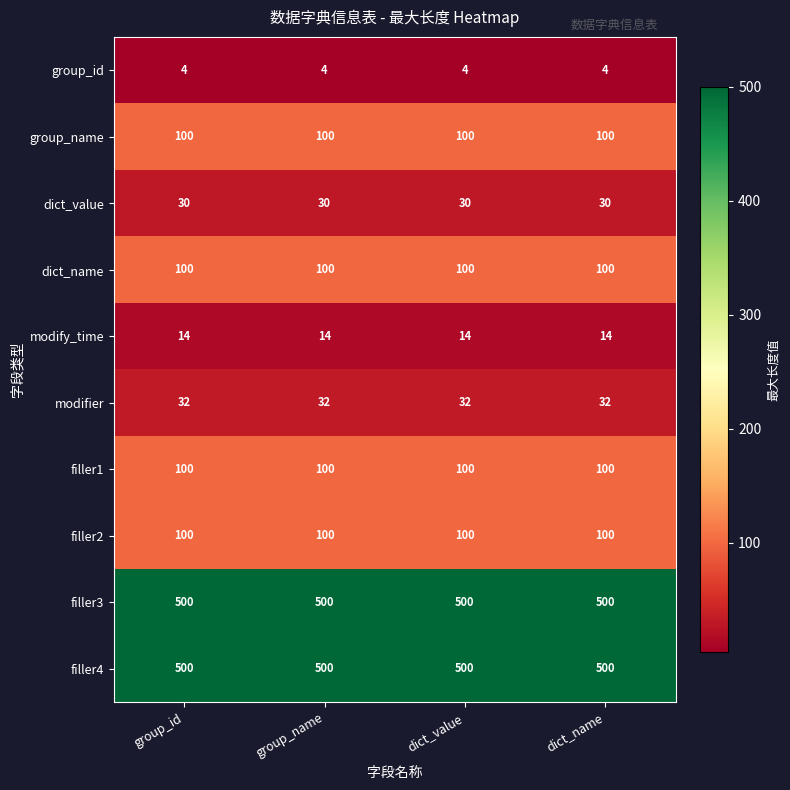

Read the filler3 value at dict_name.

500